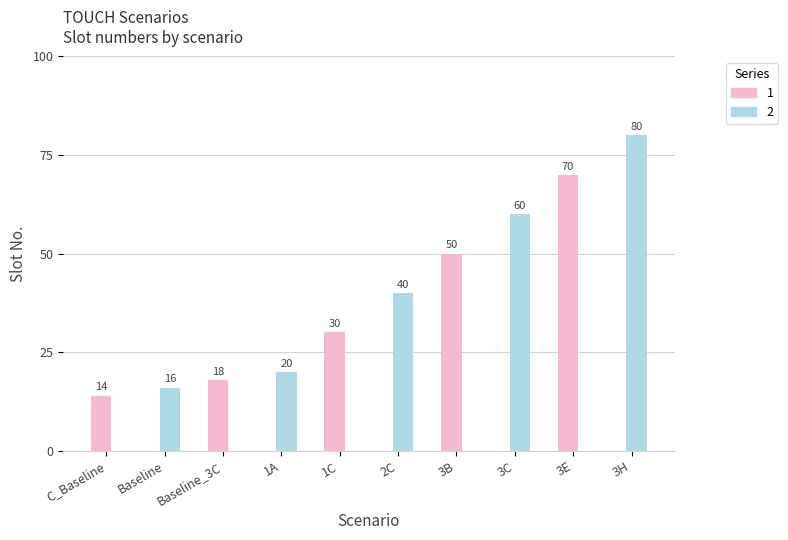

Is it true that the value at $0 is 24?

False